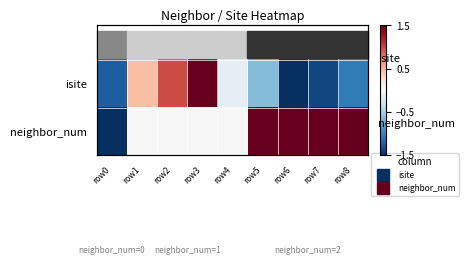

How many data points in neighbor_num are above 0?

4